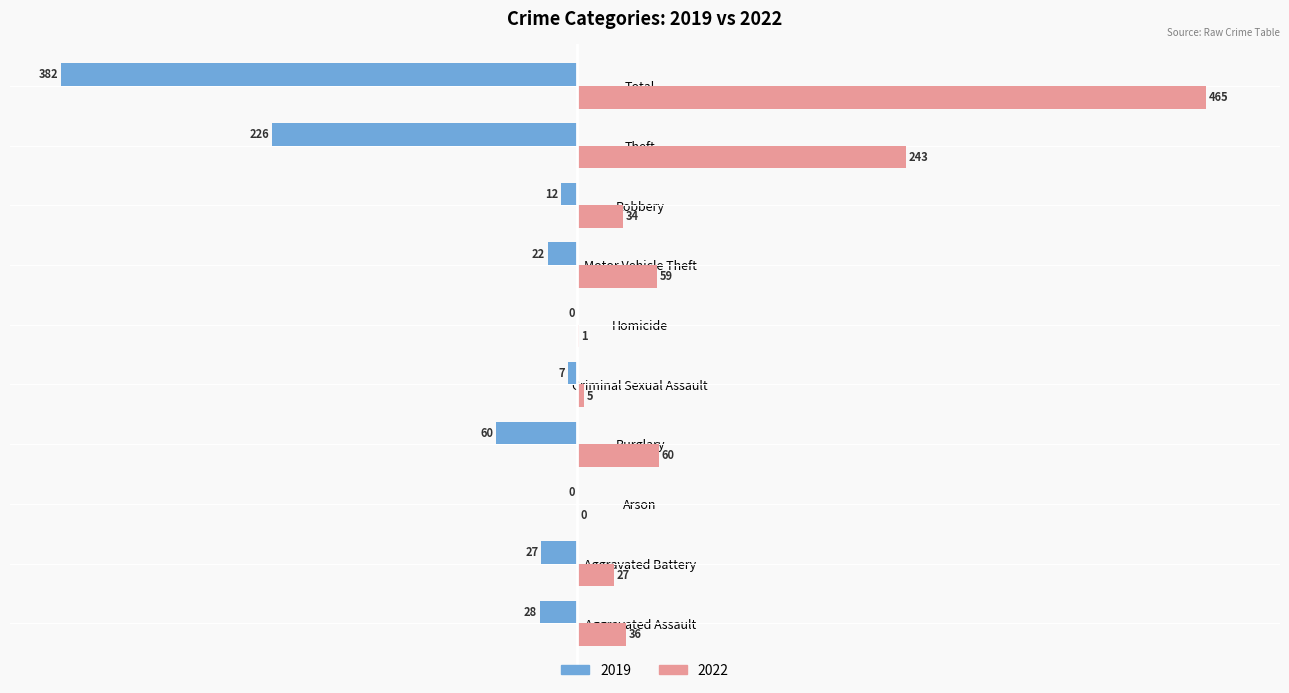

The 2019 series shows -22 at Motor Vehicle Theft. True or false?

True